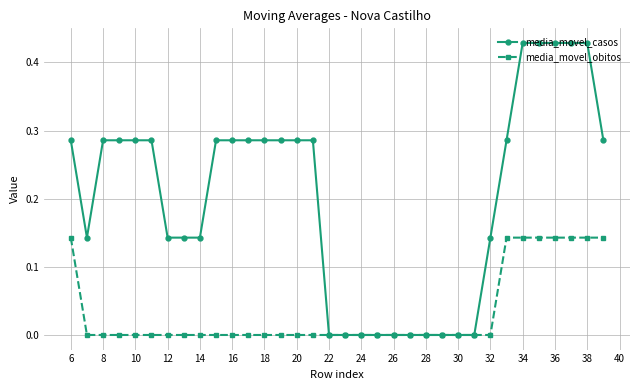

Which series has the largest total across all categories?

media_movel_casos